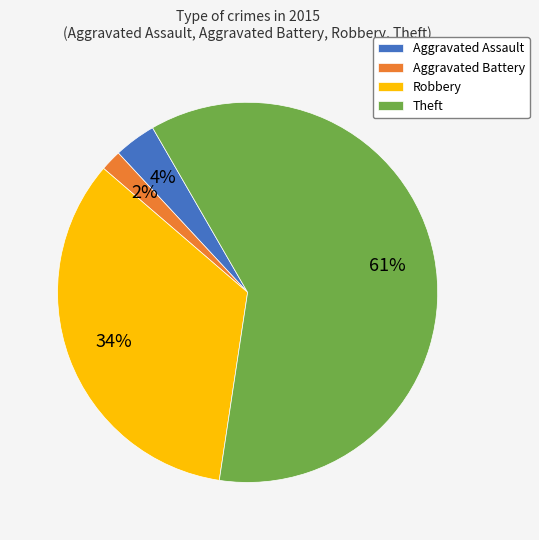

How many slices are in this pie chart?

4